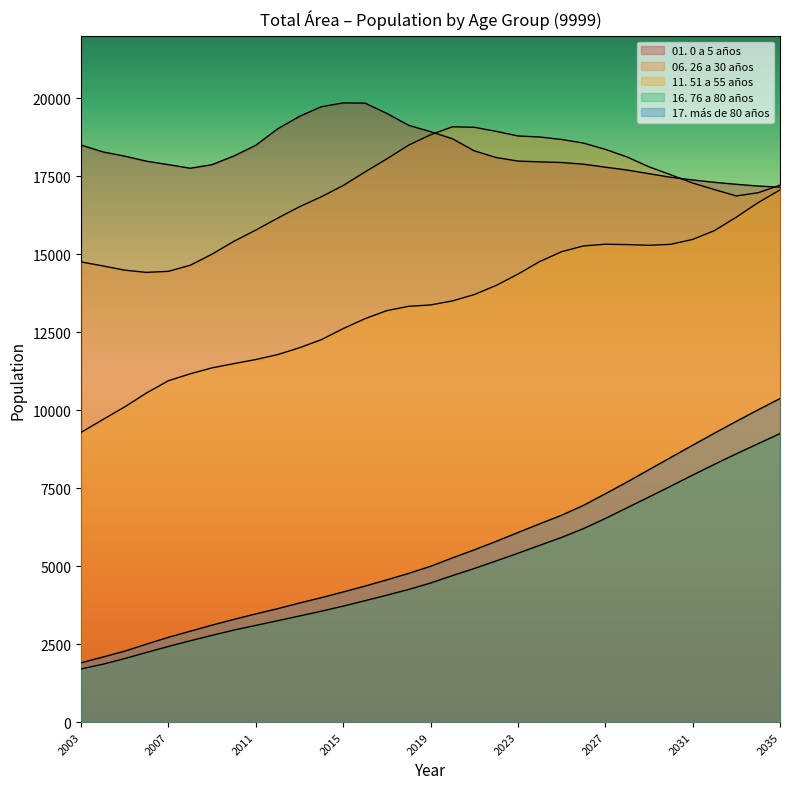

The value of 01. 0 a 5 años at 2029 is 8468. True or false?

False